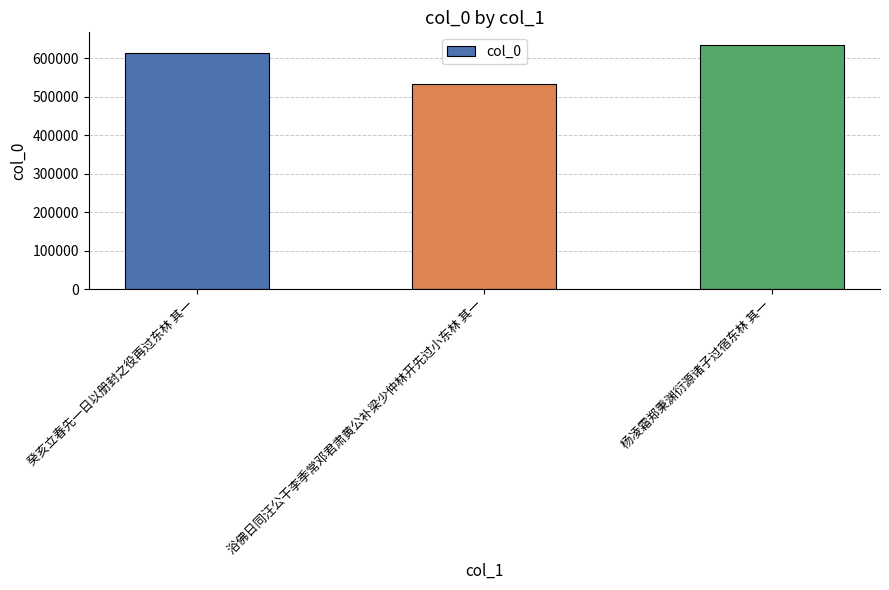

True or false: the data shows 635811 at 杨凌霜郑秉渊衍源诸子过宿东林 其一.

True